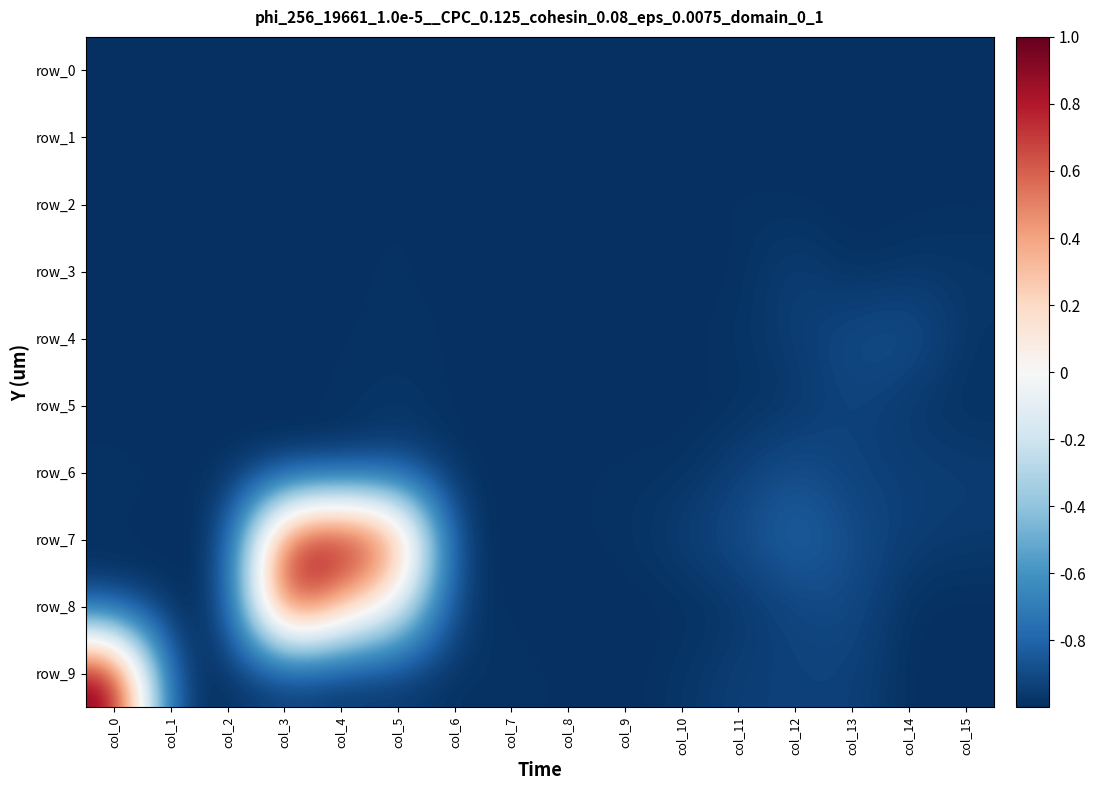

Rank the series by their maximum value, from highest to lowest.

row_7, row_9, row_8, row_6, row_4, row_5, row_3, row_2, row_1, row_0